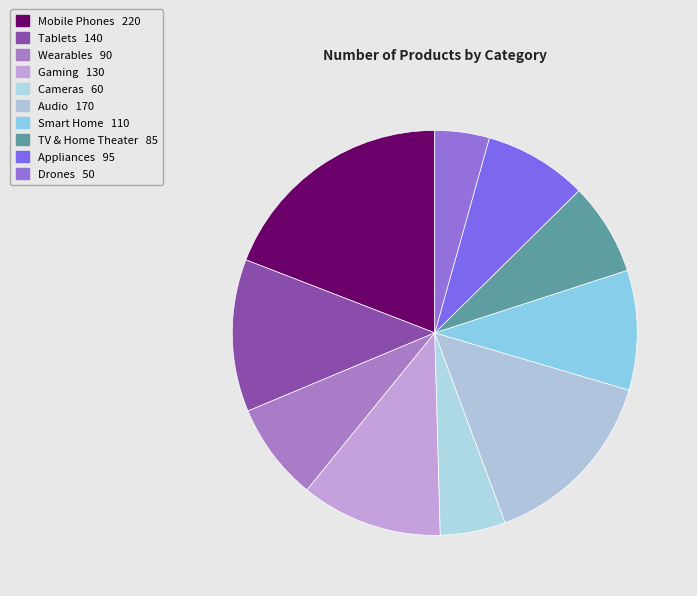

What portion of the pie excludes Audio?

85.2%